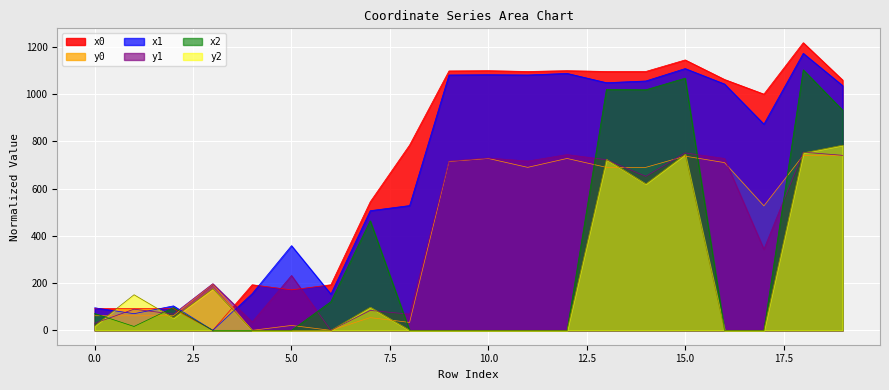

Which label corresponds to the largest value in the chart?

18